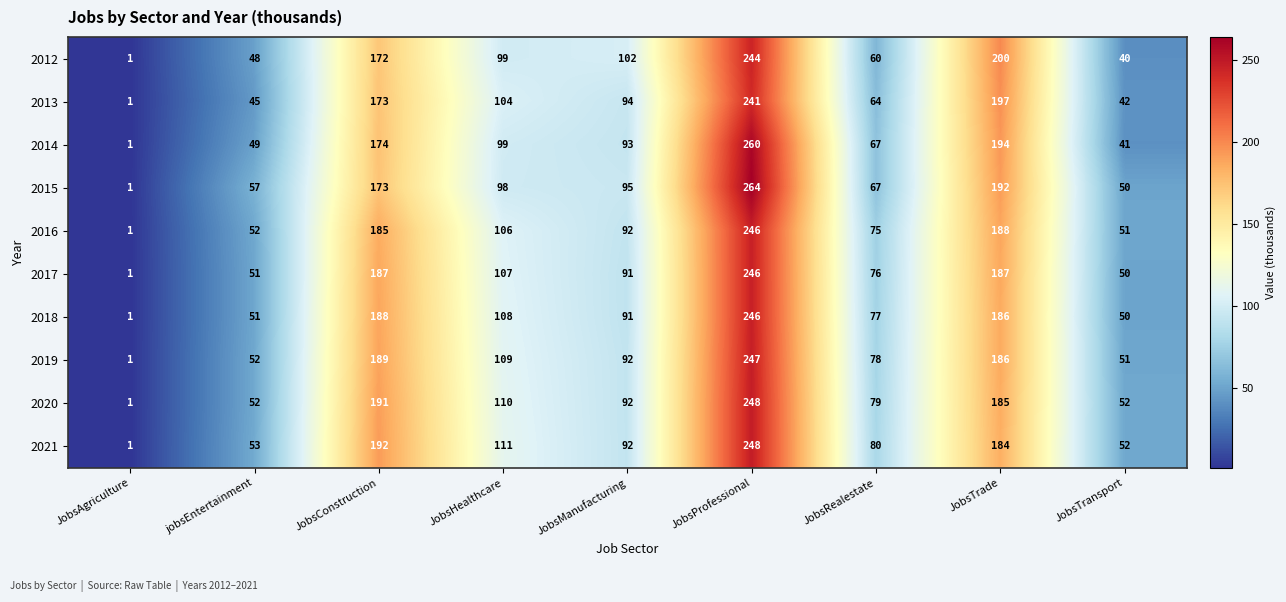

Is it true that 2012 equals 60 at JobsRealestate?

True